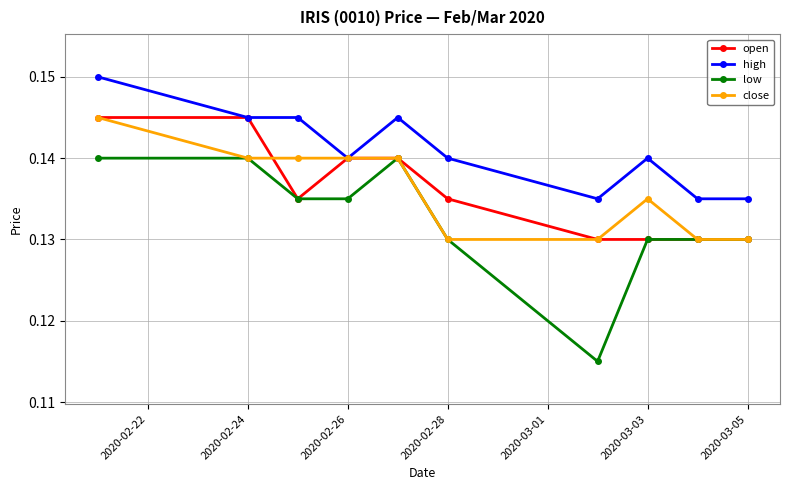

Which series has the largest range (max minus min)?

low